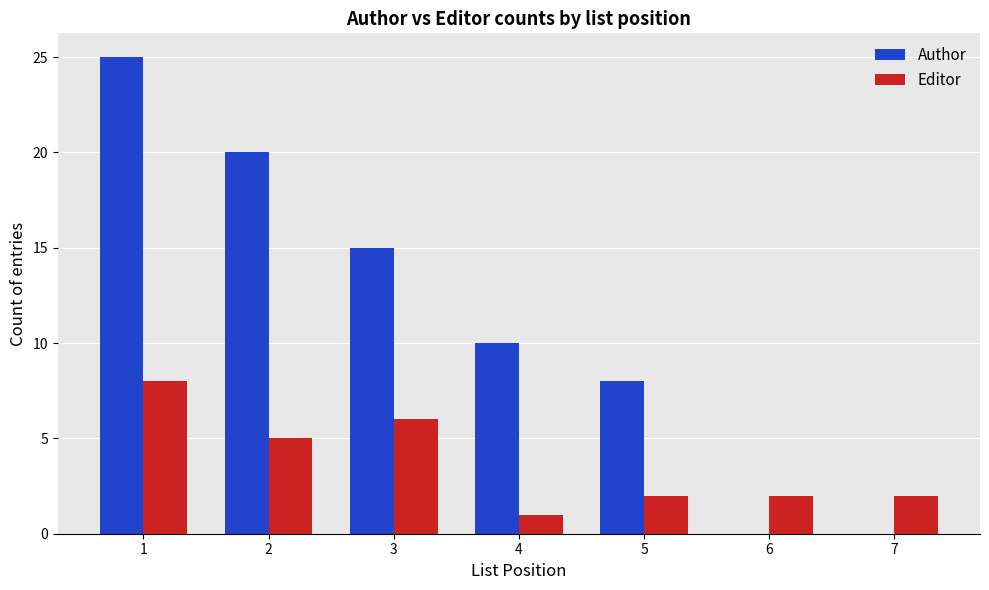

The Editor series shows 6 at 3. True or false?

True